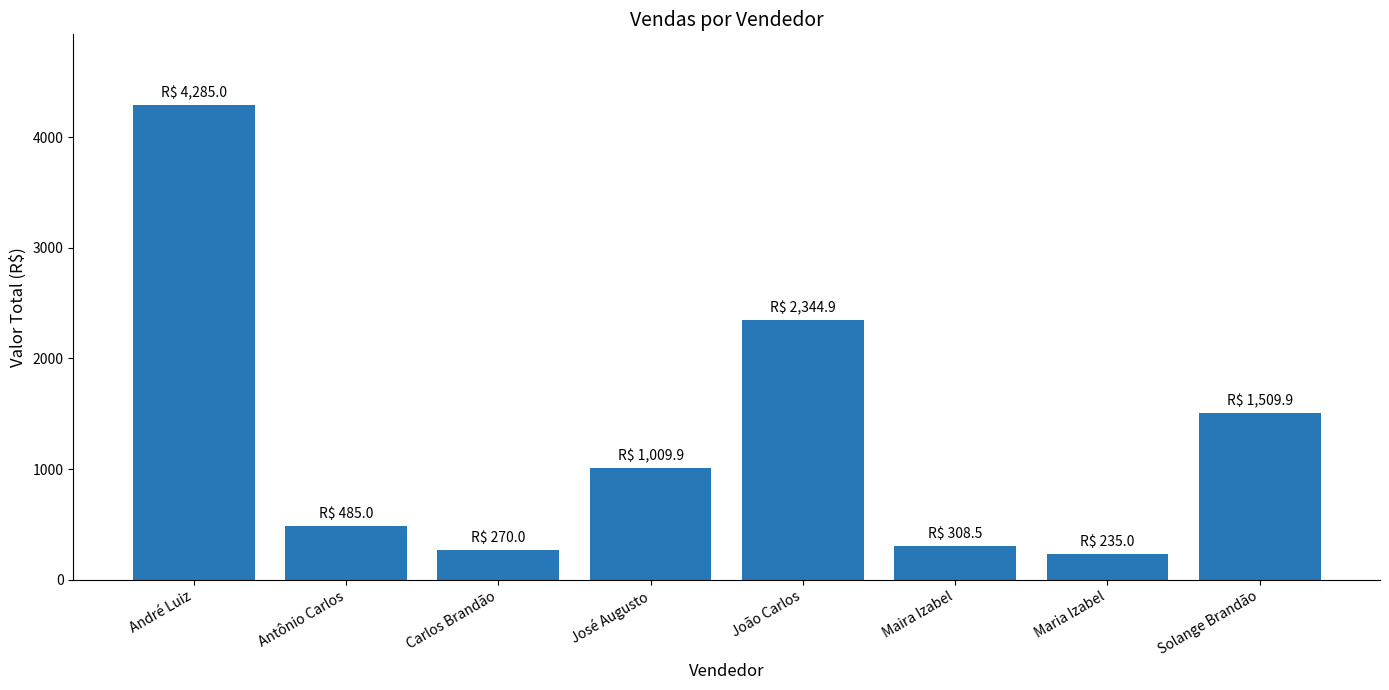

How many data points are above 1009?

4